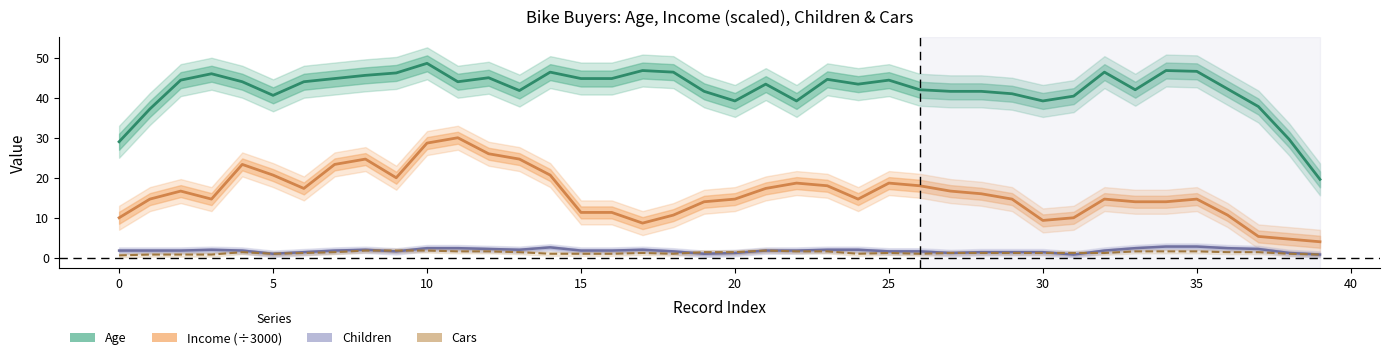

What is the sum of the Cars values at 5 and 39?

1.6